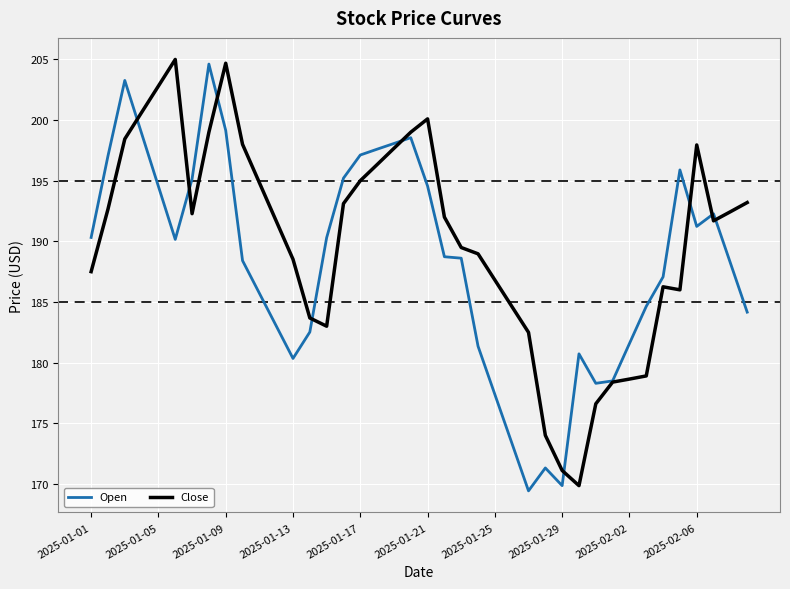

What is the smallest value displayed?

169.4